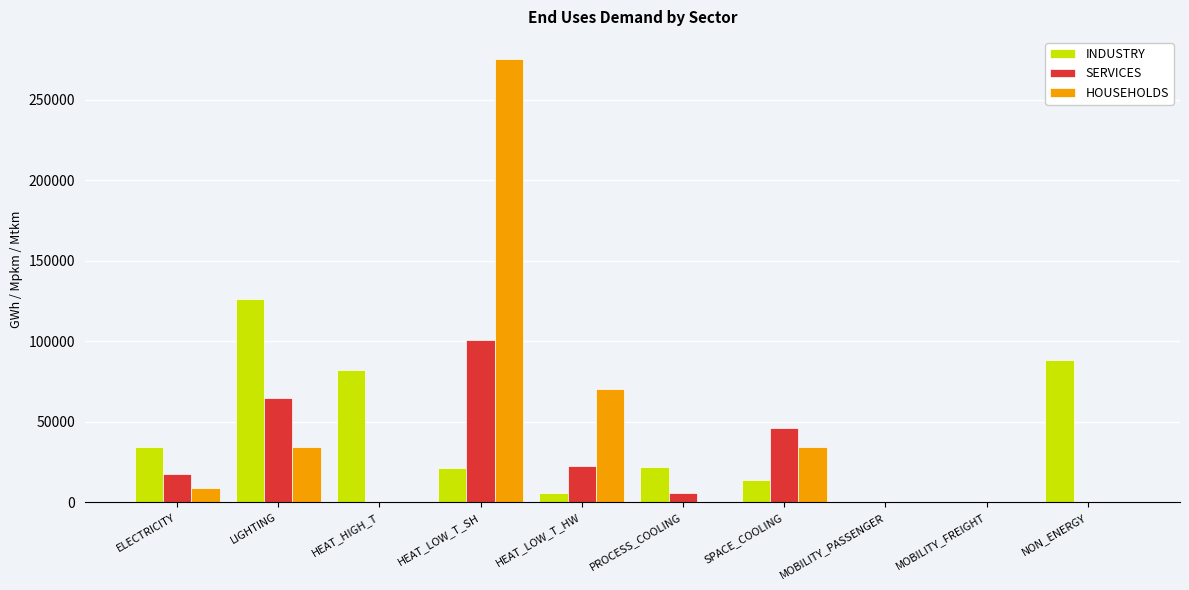

Between ELECTRICITY and HEAT_HIGH_T, which series saw the biggest shift?

INDUSTRY